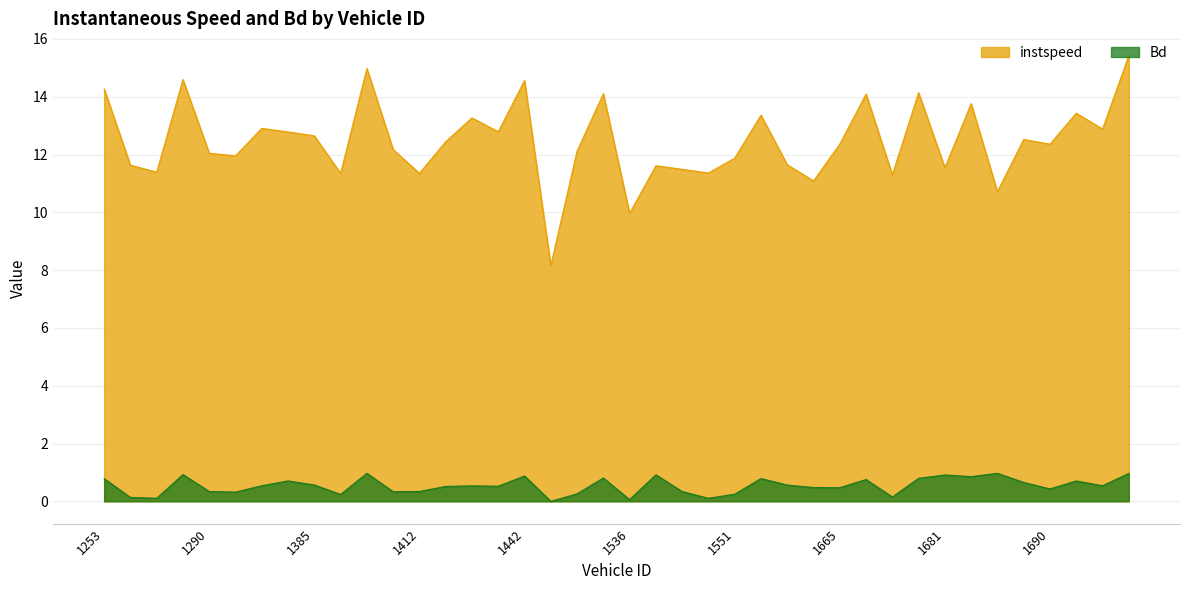

At how many categories does at least one series exceed 4?

40